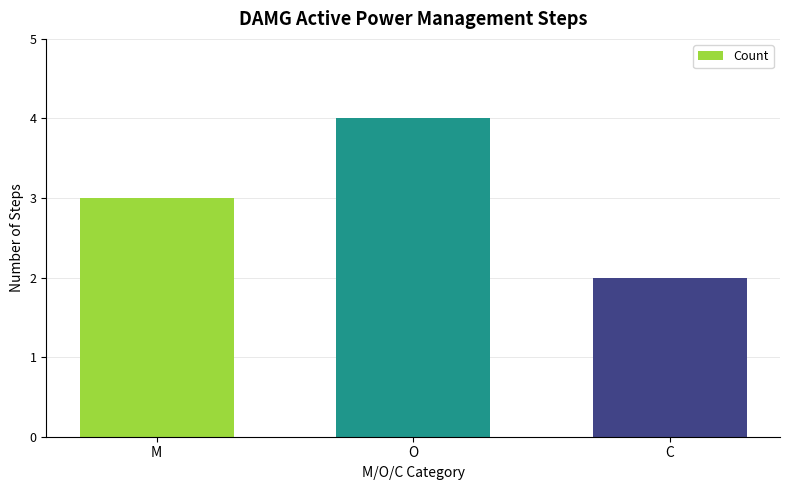

What is the label of the 2nd bar from the right?

O